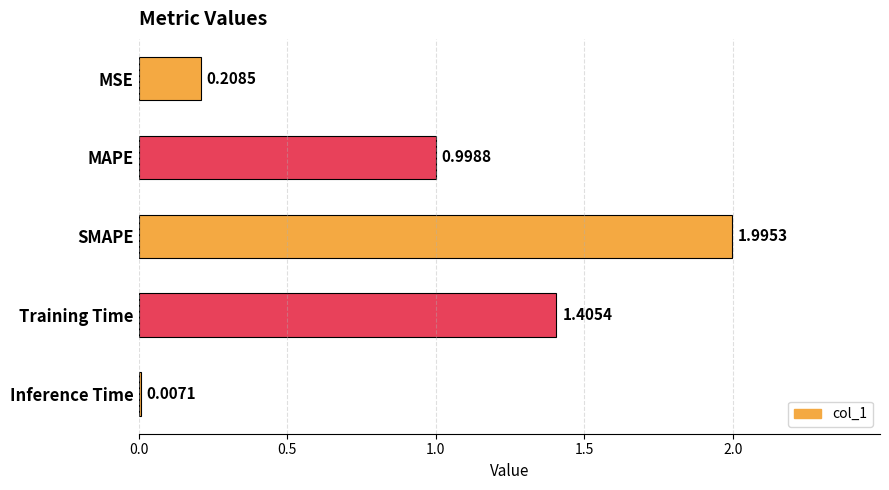

At which label is the value closest to 1?

MAPE